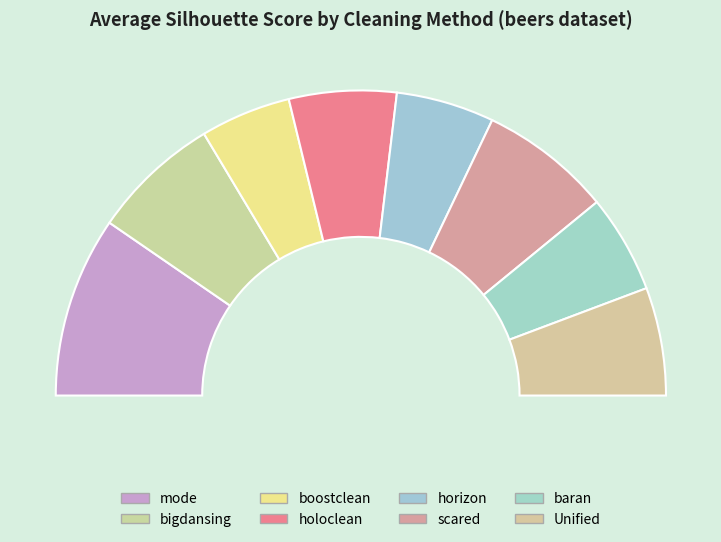

To the nearest percent, what is the difference between the largest and smallest slice percentages?

10%